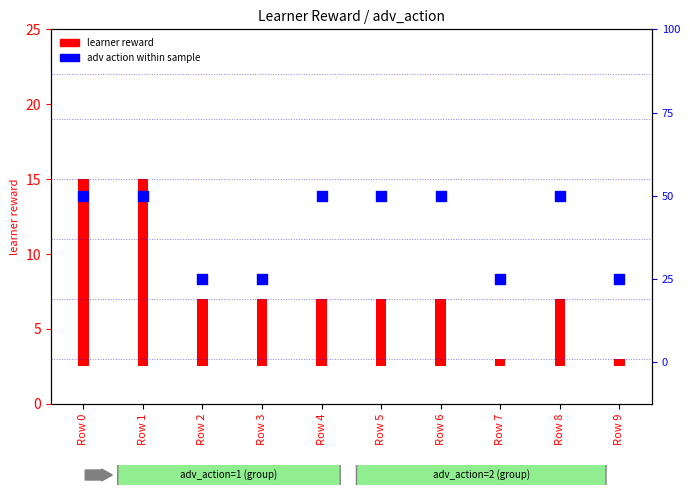

Which has a higher value, Row 7 or Row 6?

Row 6